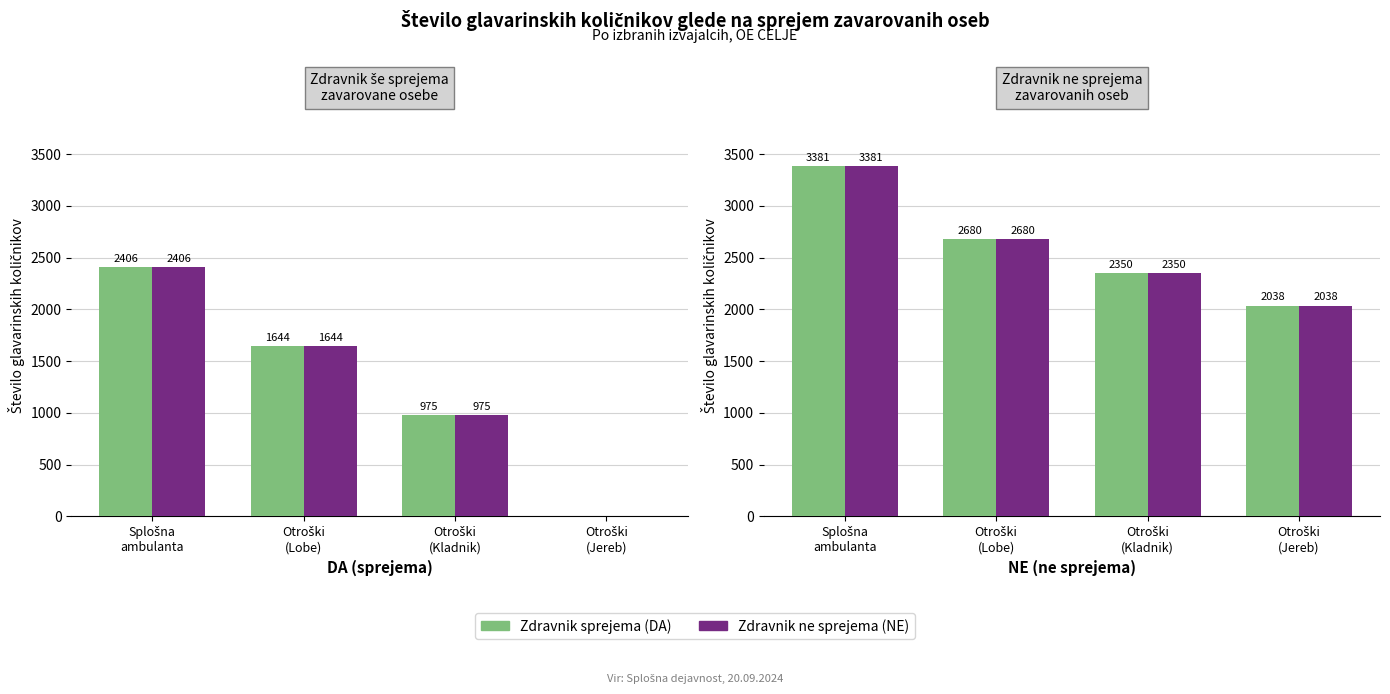

How many groups of bars are there?

4